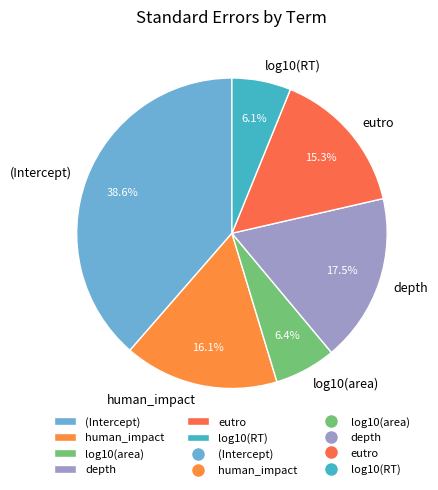

What is the largest slice in the pie chart?

(Intercept)